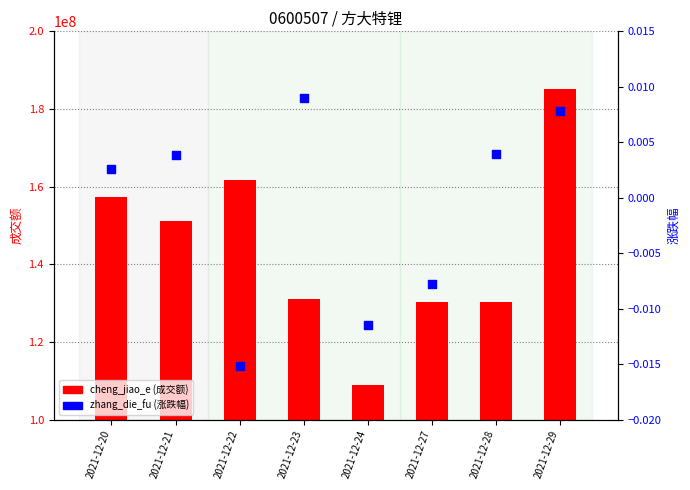

Is the value of zhang_die_fu (涨跌幅) at 2021-12-24 greater than the value of cheng_jiao_e (成交额) at 2021-12-27?

No